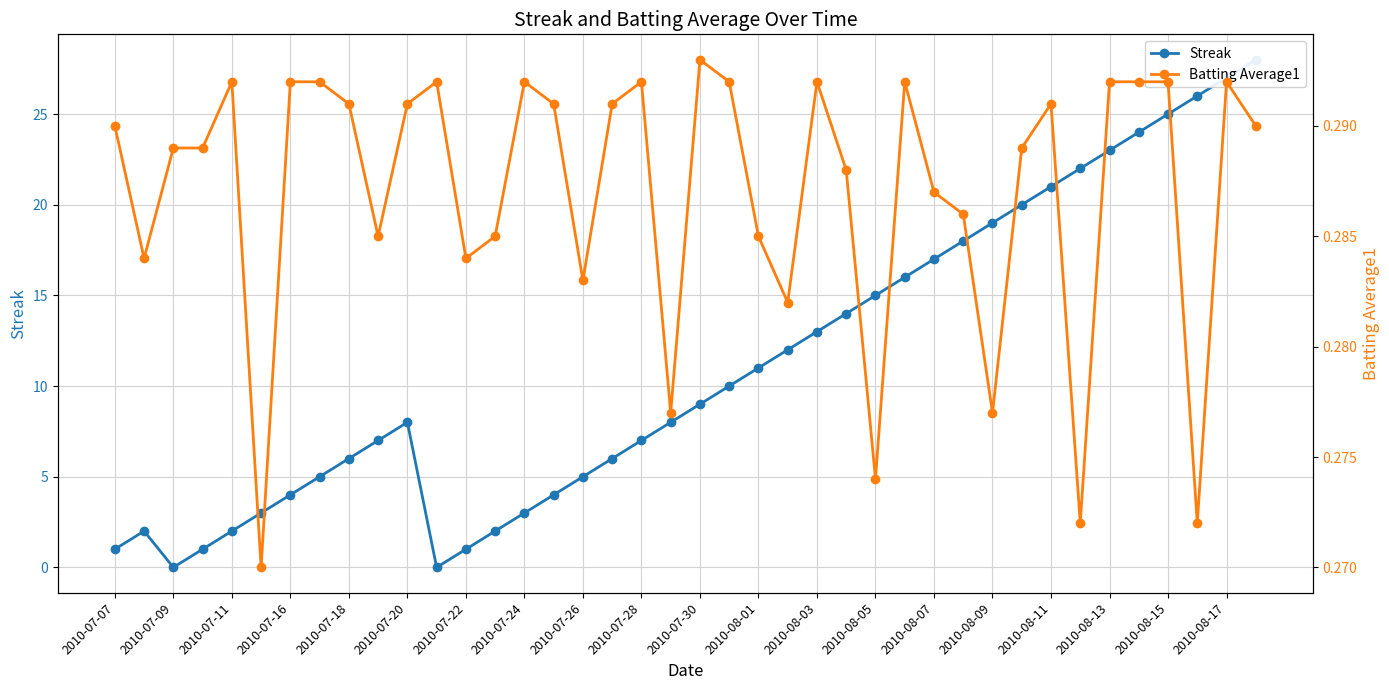

The value of Batting Average1 at 2010-07-28 is 0.3. True or false?

True